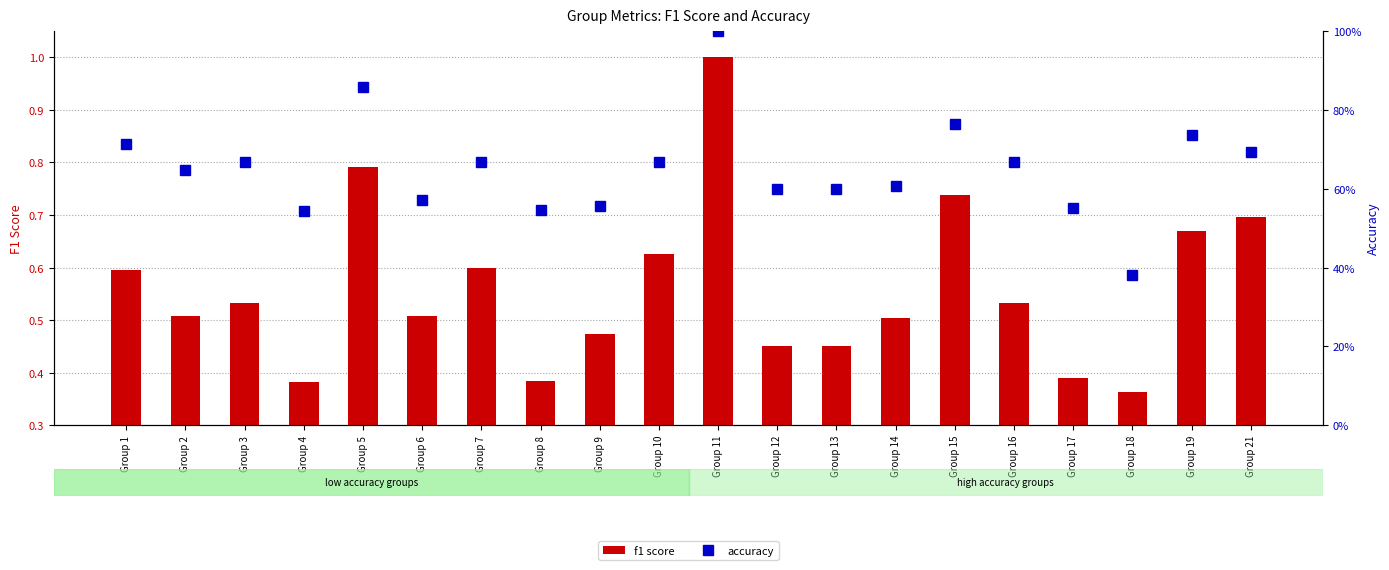

How many f1 score values are between 0 and 1?

20